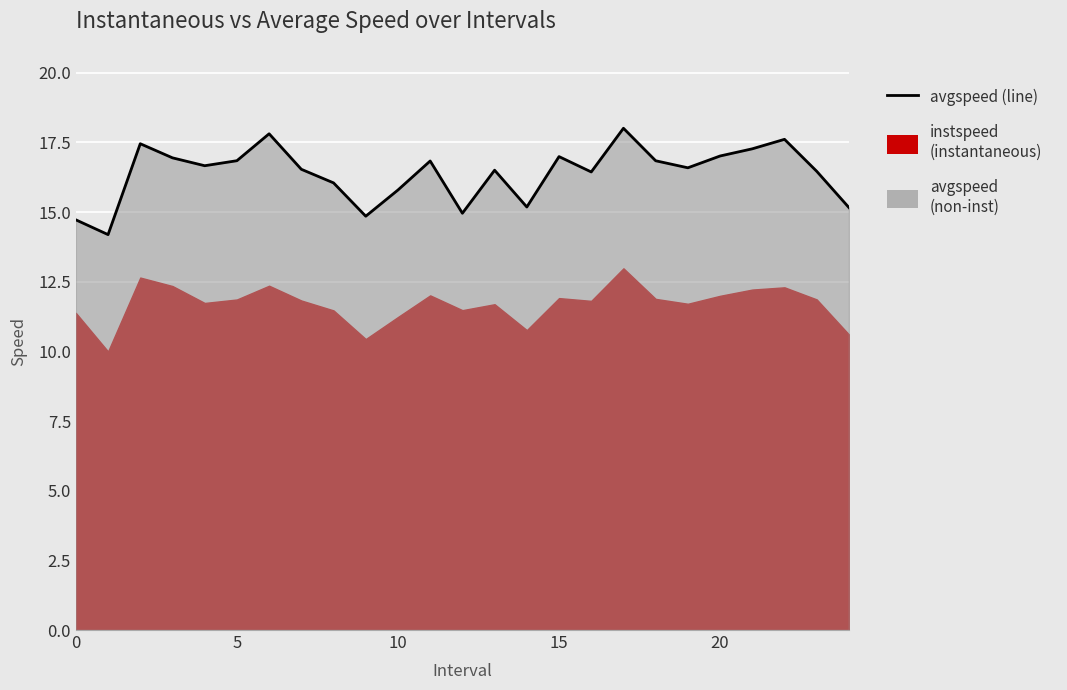

The value at 5 is 6.1. True or false?

False